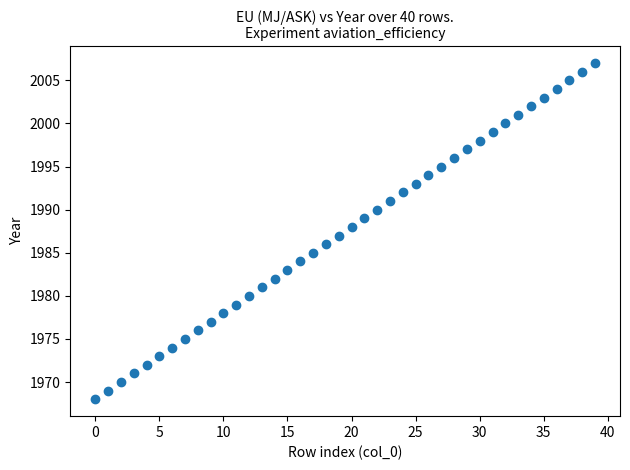

What is the range of Y values (max minus min)?

39